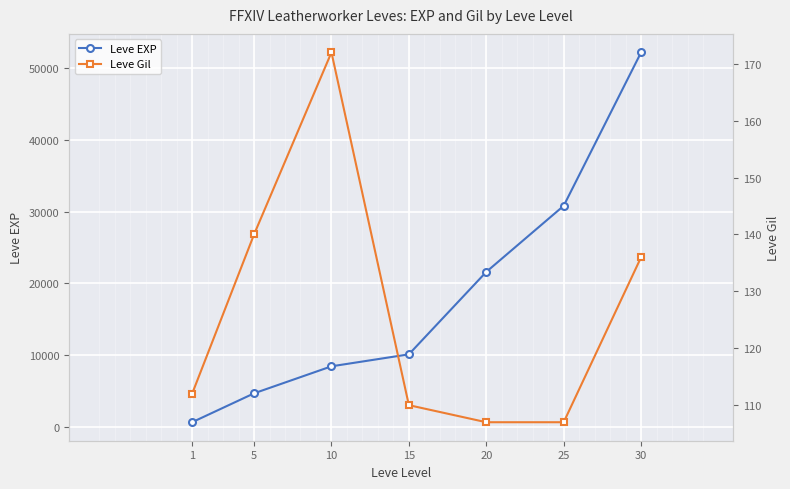

What is the difference between the maximum and second lowest values in the Leve EXP series?

47560